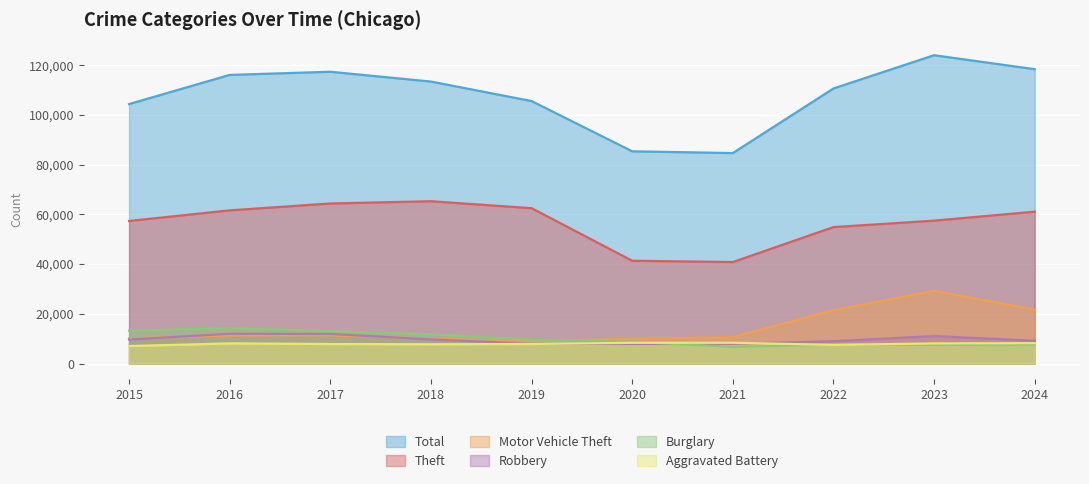

How many interior local peaks does the Total series have?

2